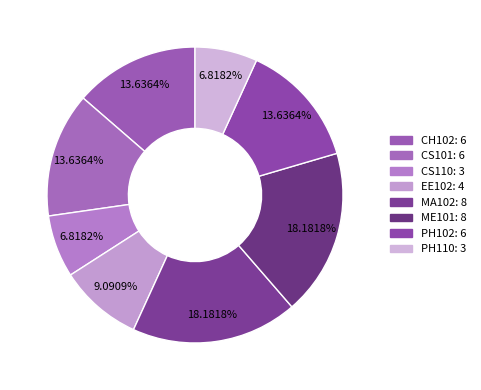

To the nearest percent, what percentage of the pie is EE102?

9%